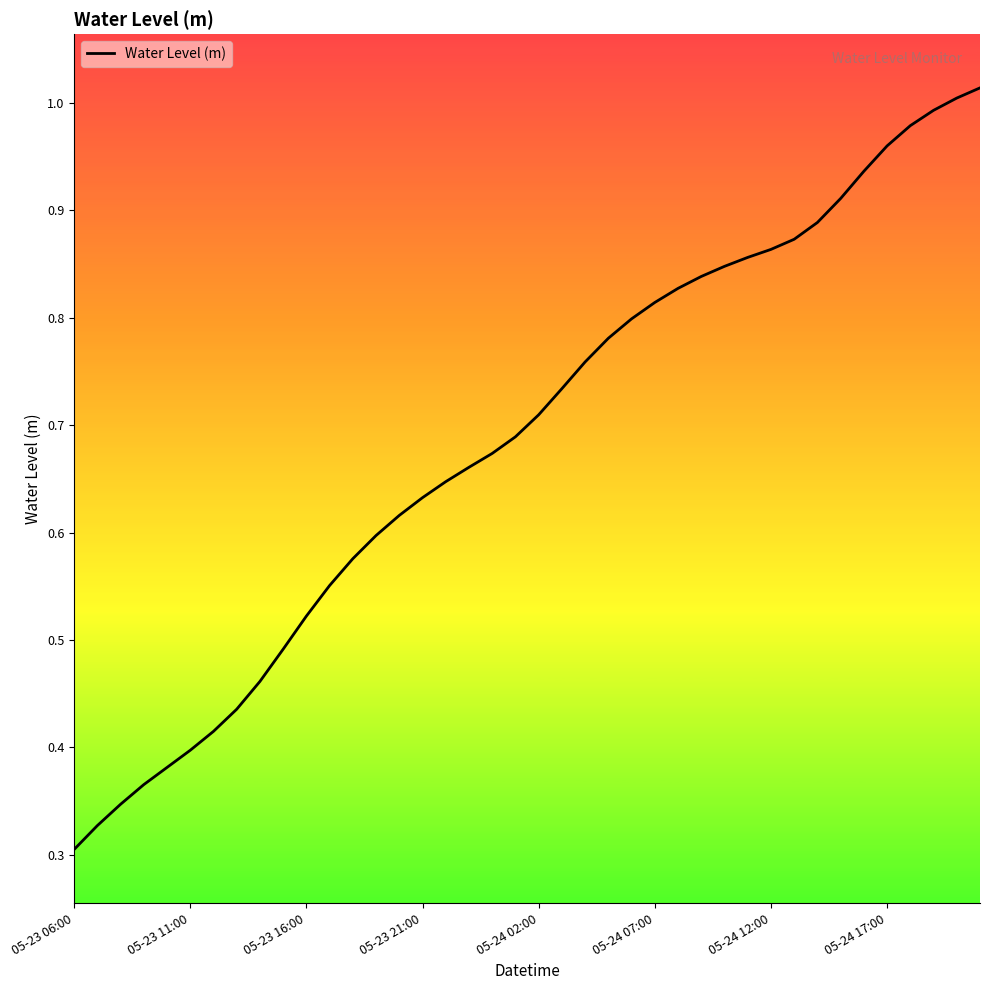

How many lines are shown in the chart?

1